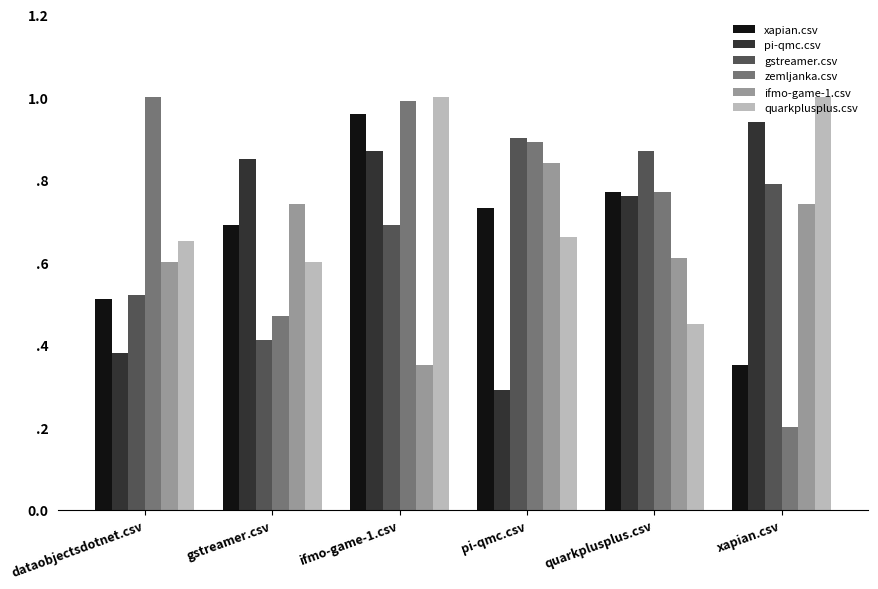

Between dataobjectsdotnet.csv and pi-qmc.csv, which series saw the biggest shift?

gstreamer.csv